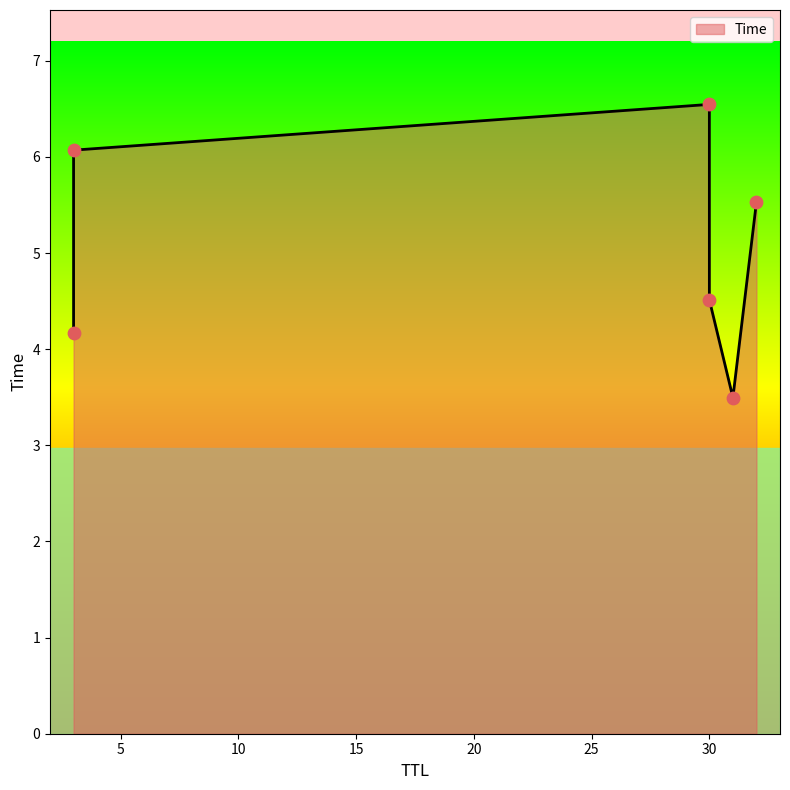

What is the ratio of the value at 30 to the value at 31?

1.3